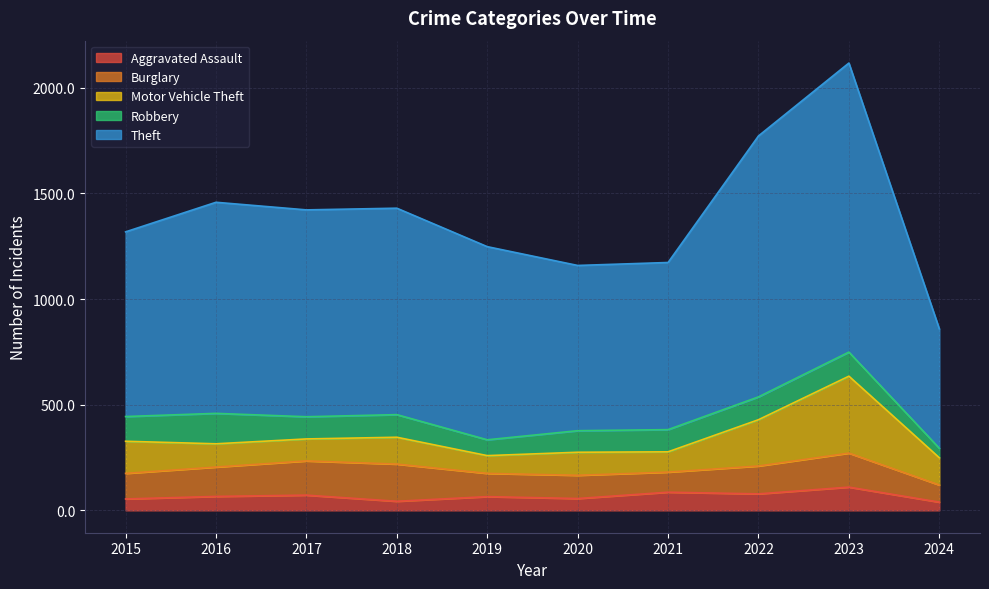

How many lines are shown in the chart?

5